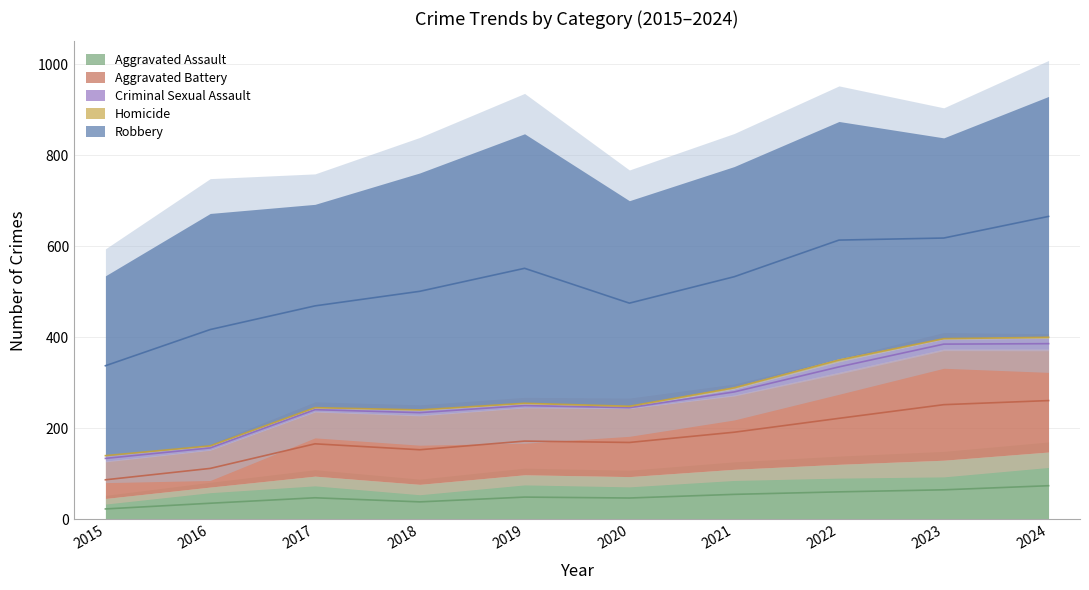

What is the difference between the Criminal Sexual Assault values at 2023 and 2018?

11